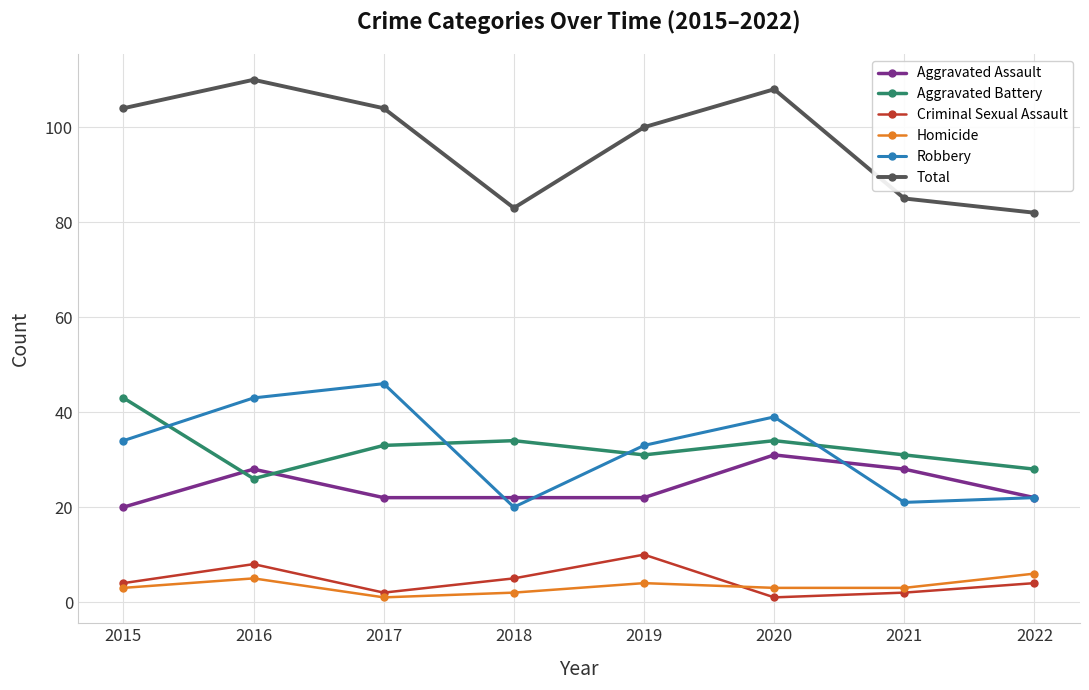

True or false: Total and Aggravated Assault cross at least once.

False